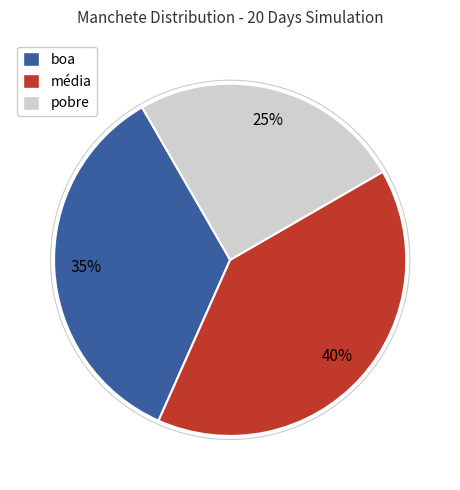

To the nearest percent, what is the combined percentage of média and pobre?

65%